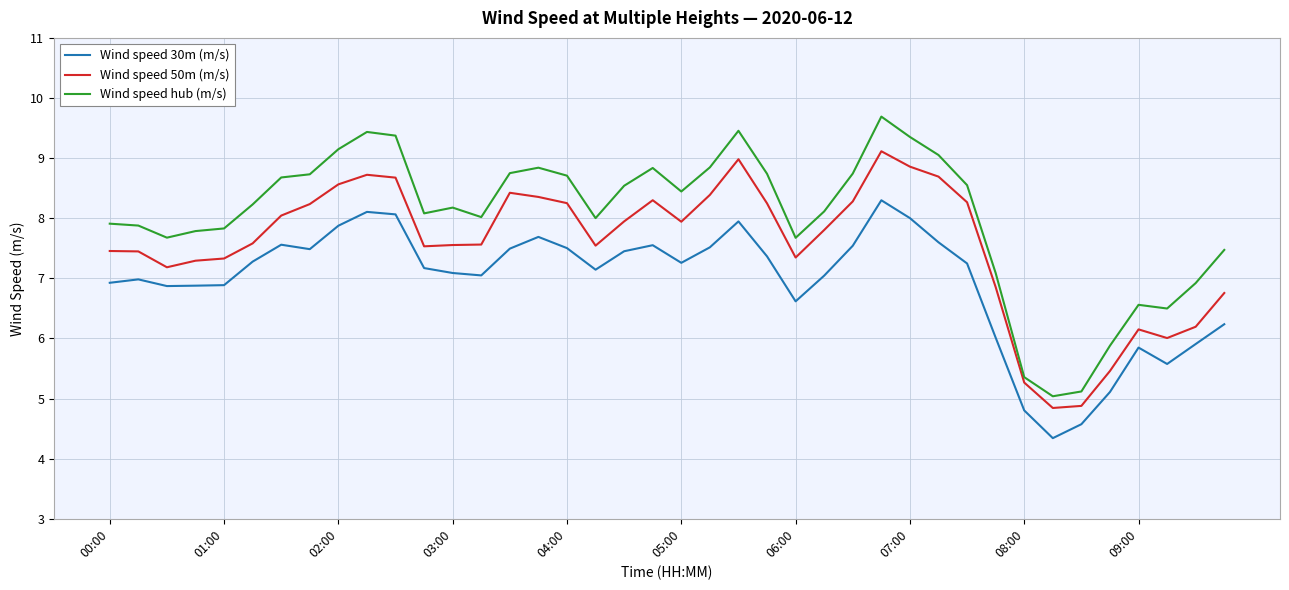

What is the maximum value for Wind speed hub (m/s)?

9.7